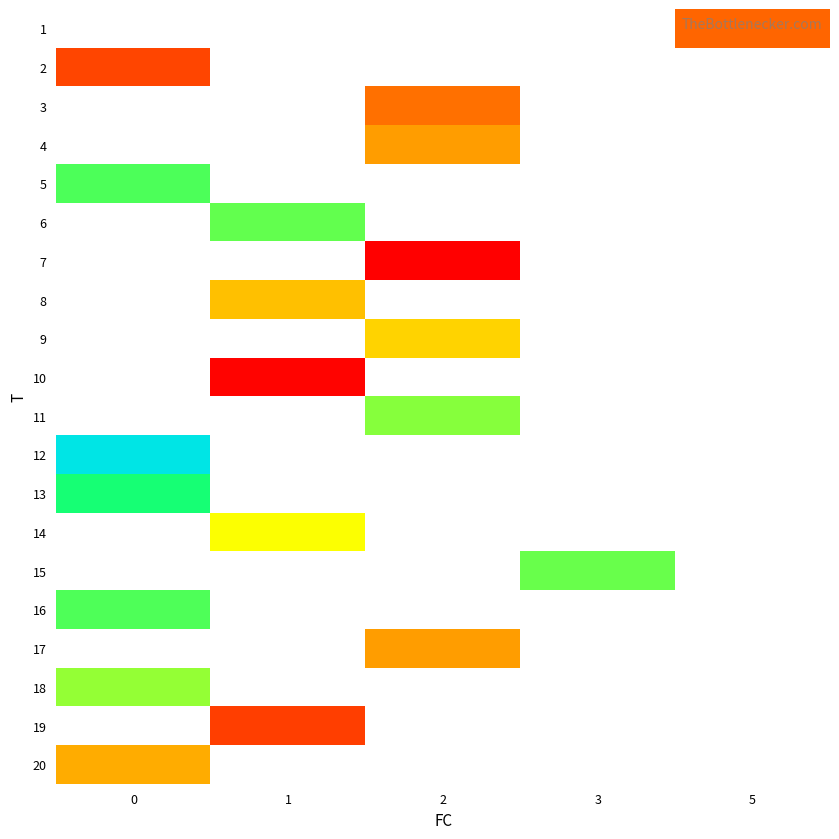

Count the number of data series in this chart.

20